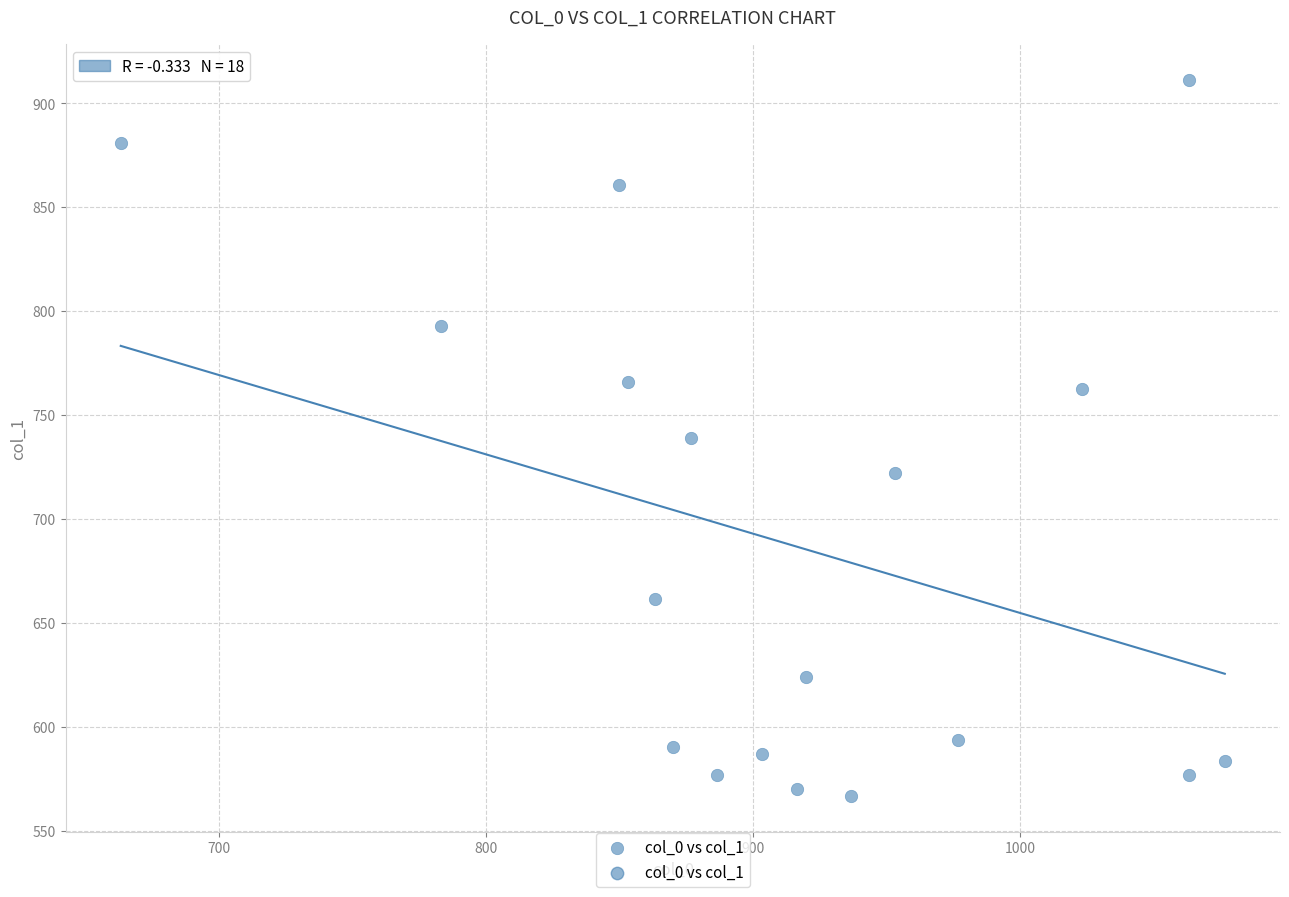

What is the range of X values (max minus min)?

413.3